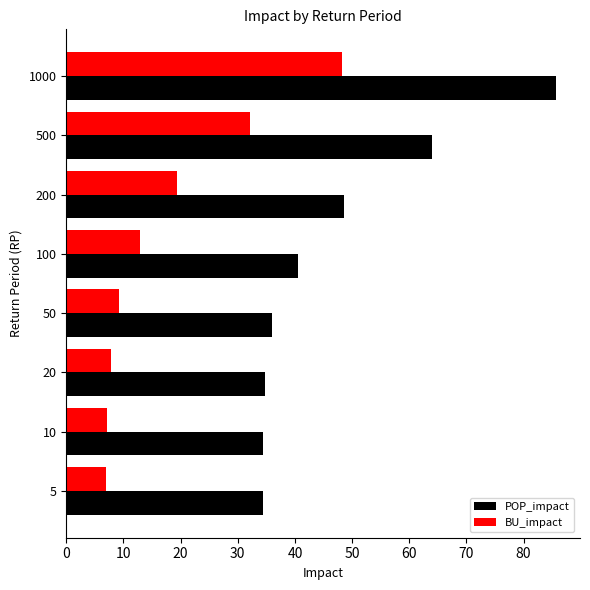

What is the total value across all series at 20?

42.6